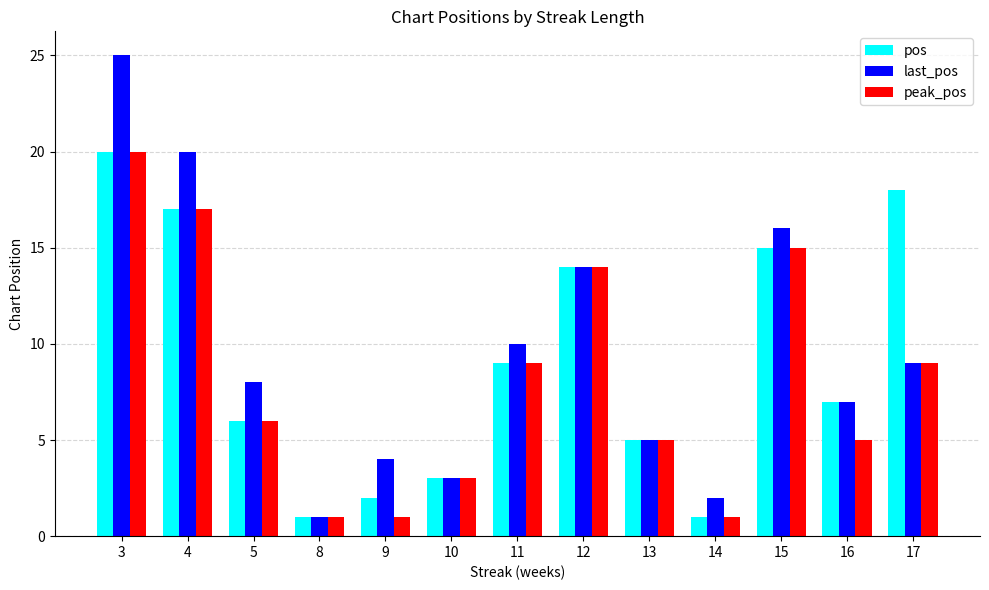

How many categories are shown in the chart?

13